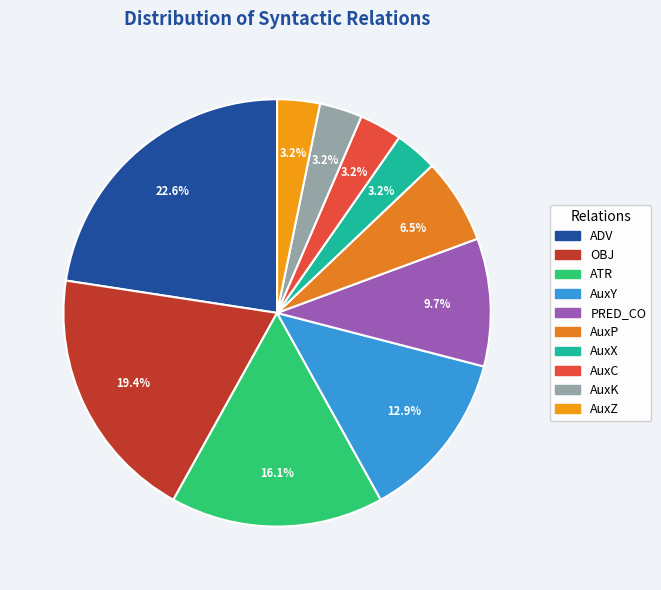

Which has a higher value, AuxK or ATR?

ATR